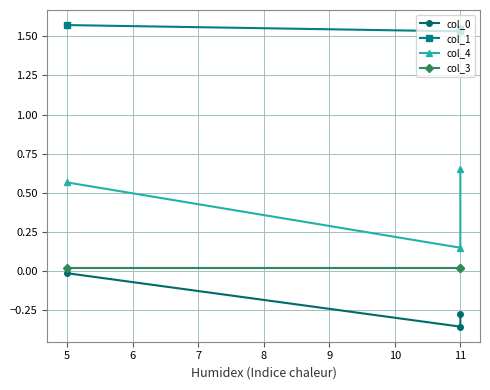

Which series has the largest total across all categories?

col_1